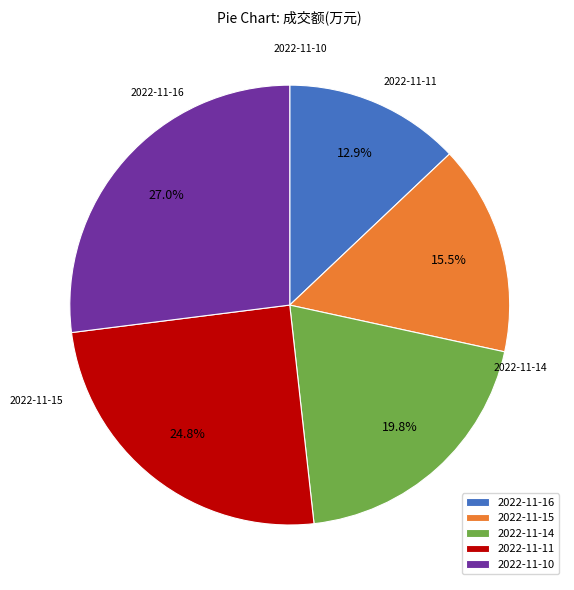

Does 2022-11-16 account for over 50% of the chart?

No